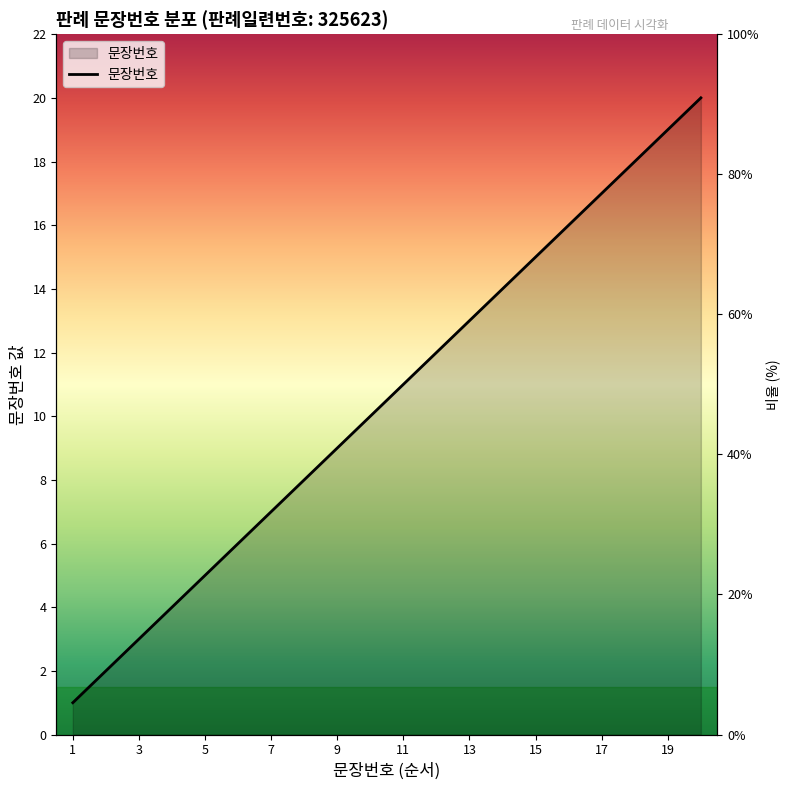

What is the ratio of the value at 10 to the value at 15?

0.7